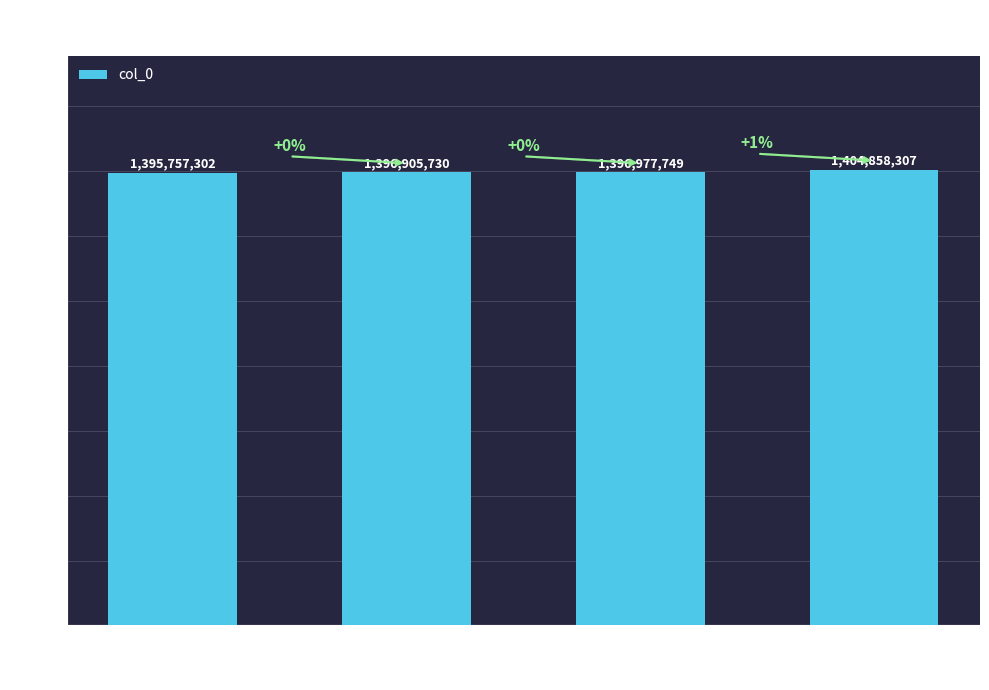

Rank the categories by value from highest to lowest.

3, 2, 1, 0